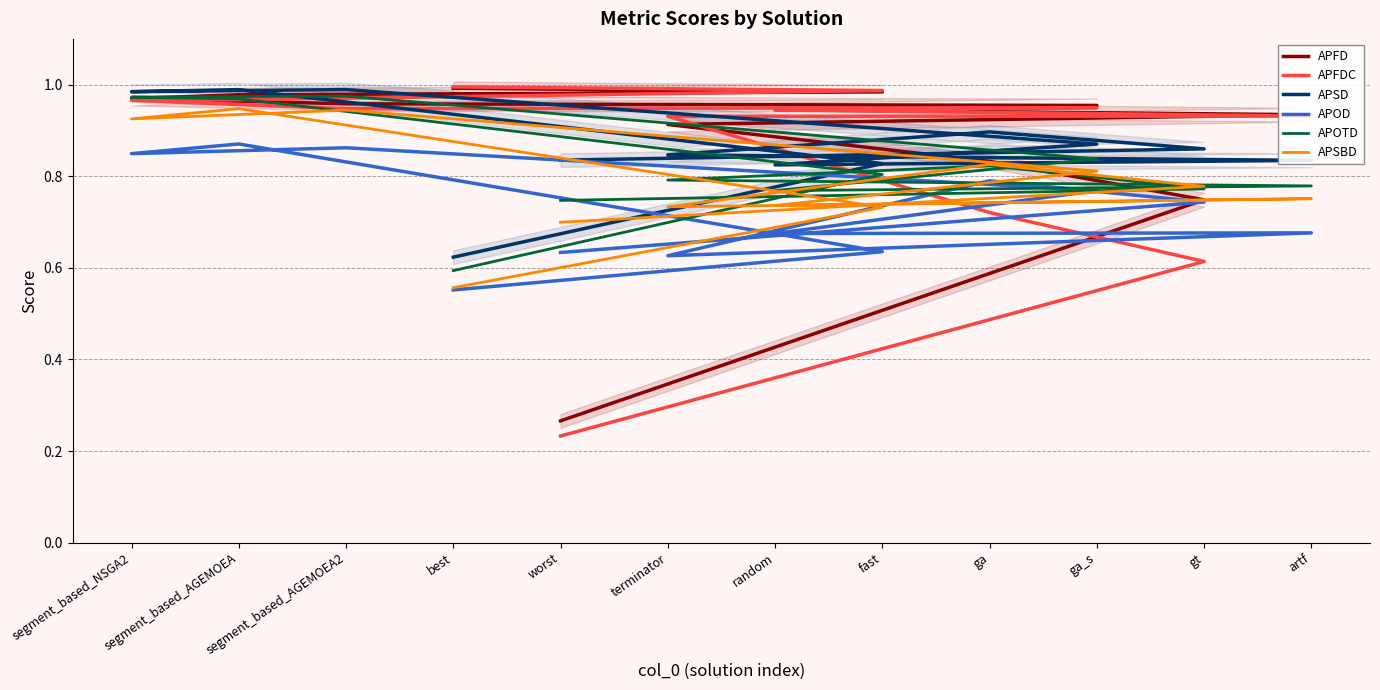

What is the difference between the second highest and minimum values in the APSBD series?

0.4